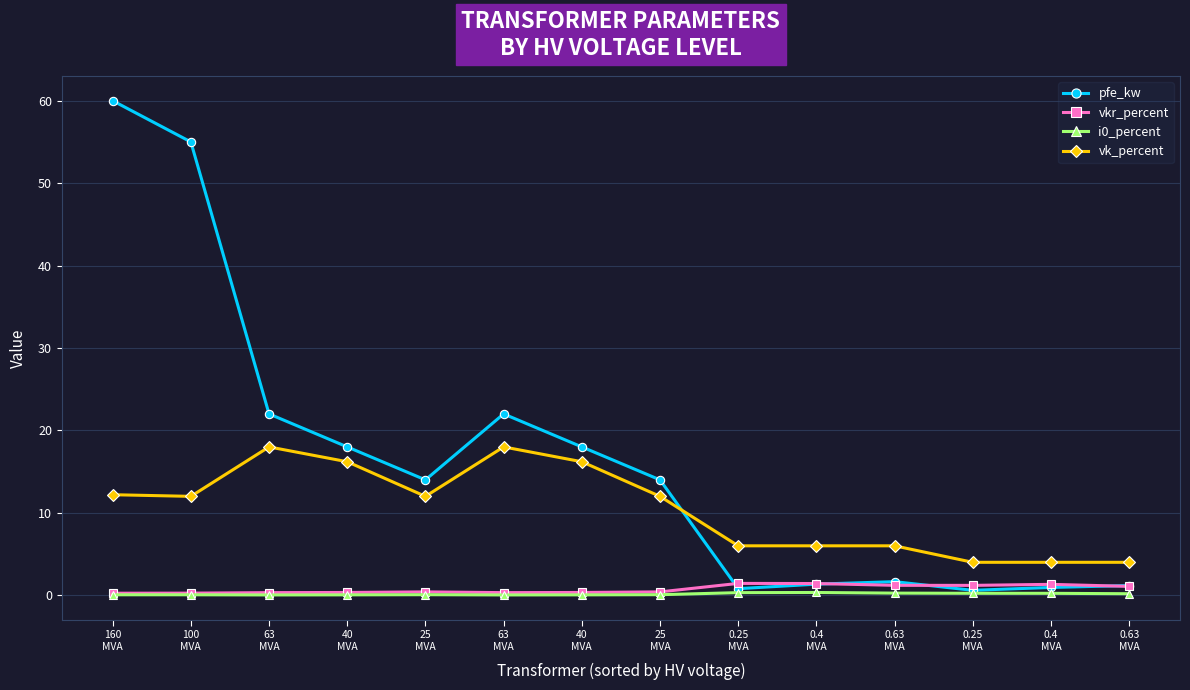

What is the average value of the pfe_kw series?

16.4